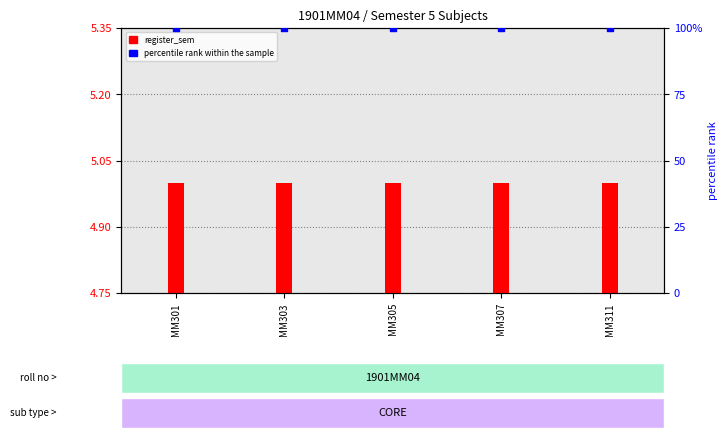

Is the value of percentile rank within the sample at MM311 greater than the value of register_sem at MM301?

Yes